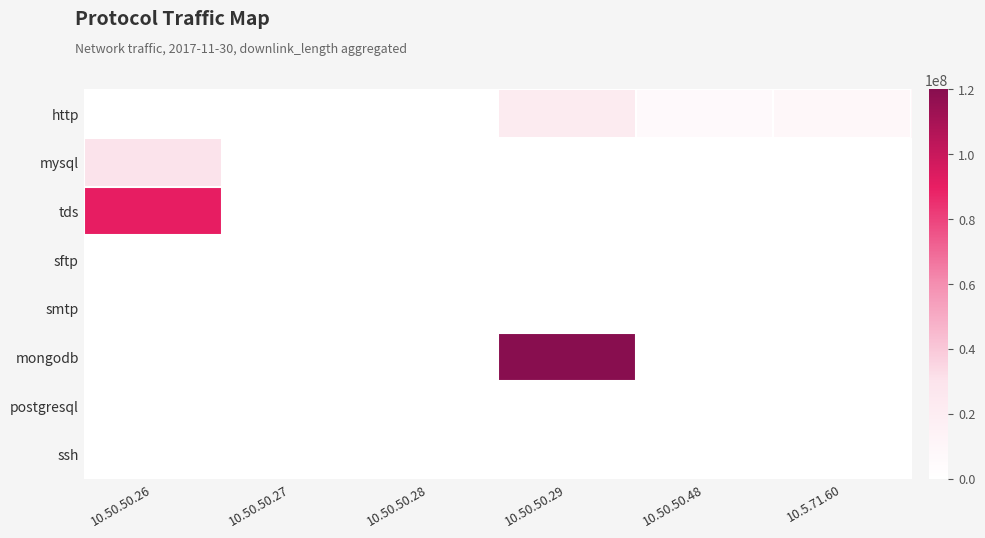

Reading left to right, what are all the values shown in this chart?

http: 10.50.50.26=0	10.50.50.27=165741	10.50.50.28=0	10.50.50.29=22491121	10.50.50.48=6460526	10.5.71.60=8397882
mysql: 10.50.50.26=30008862	10.50.50.27=0	10.50.50.28=0	10.50.50.29=0	10.50.50.48=0	10.5.71.60=0
tds: 10.50.50.26=90011167	10.50.50.27=0	10.50.50.28=0	10.50.50.29=0	10.50.50.48=0	10.5.71.60=0
sftp: 10.50.50.26=558	10.50.50.27=0	10.50.50.28=0	10.50.50.29=0	10.50.50.48=0	10.5.71.60=0
smtp: 10.50.50.26=0	10.50.50.27=0	10.50.50.28=0	10.50.50.29=0	10.50.50.48=0	10.5.71.60=195
mongodb: 10.50.50.26=0	10.50.50.27=0	10.50.50.28=0	10.50.50.29=120009528	10.50.50.48=0	10.5.71.60=0
postgresql: 10.50.50.26=0	10.50.50.27=0	10.50.50.28=19913	10.50.50.29=0	10.50.50.48=0	10.5.71.60=0
ssh: 10.50.50.26=8495	10.50.50.27=0	10.50.50.28=0	10.50.50.29=0	10.50.50.48=0	10.5.71.60=0